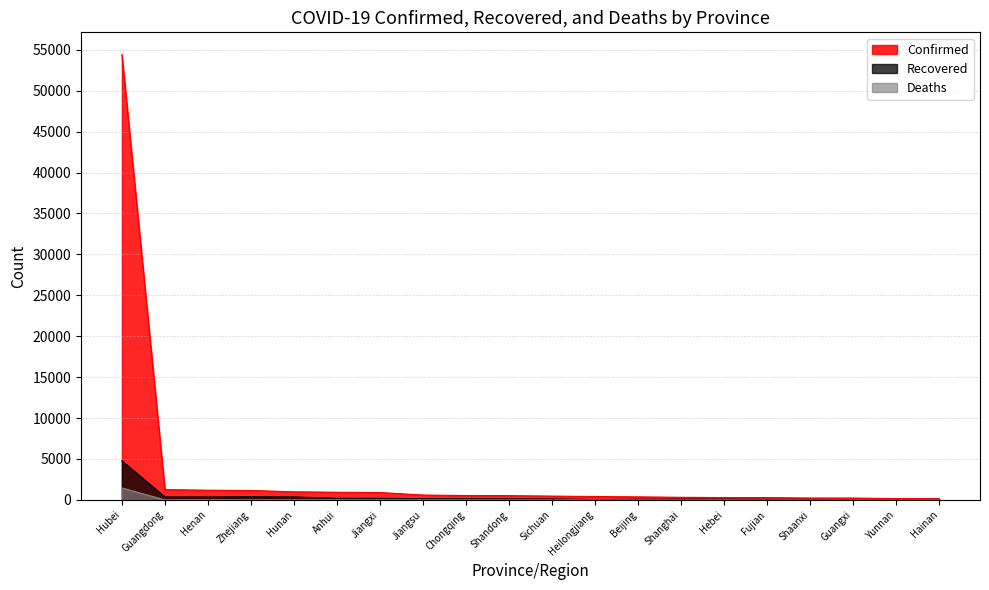

How many lines are shown in the chart?

3